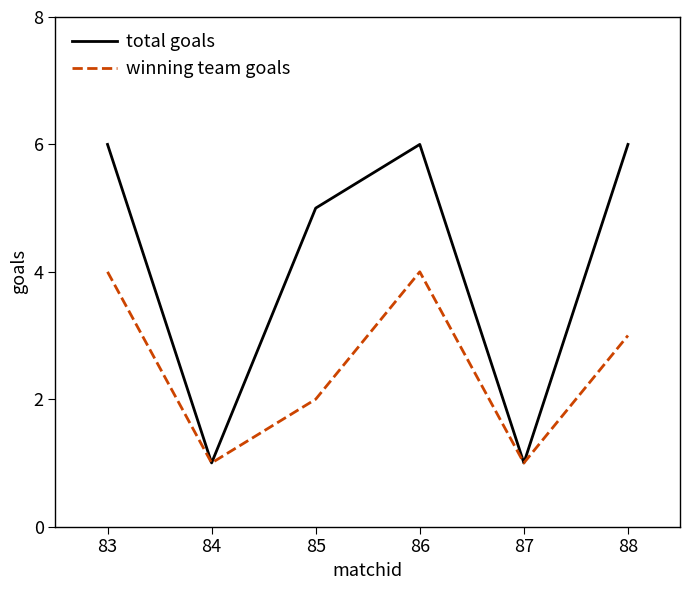

Reading left to right, what are all the values shown in this chart?

total goals: 83=6	84=1	85=5	86=6	87=1	88=6
winning team goals: 83=4	84=1	85=2	86=4	87=1	88=3